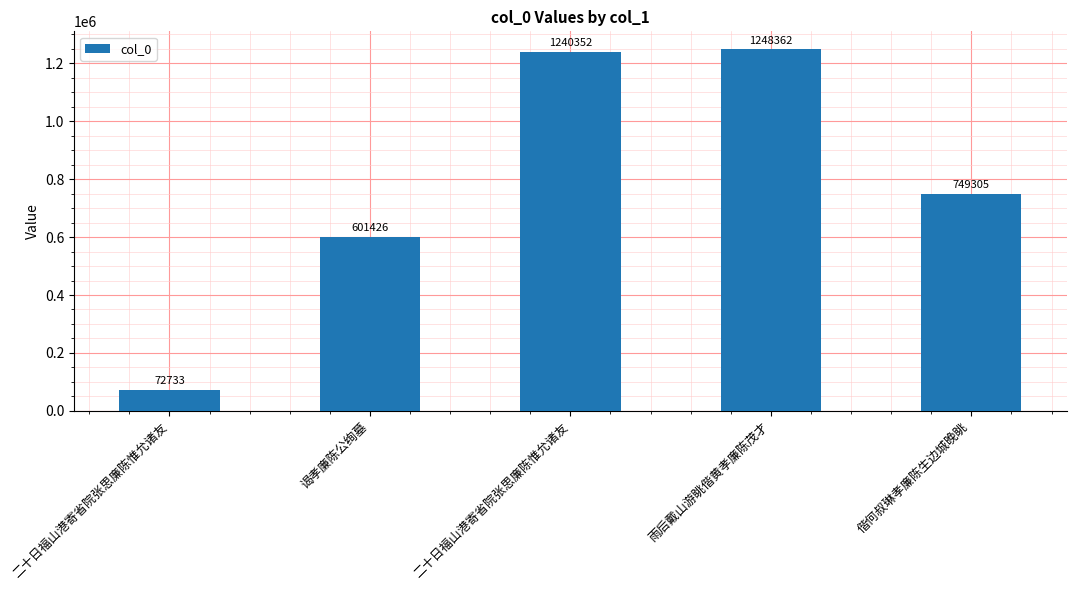

What is the sum of the values at 偕何叔琳孝廉陈生边城晚眺 and 二十日福山港寄省院张思廉陈惟允诸友?

1989657